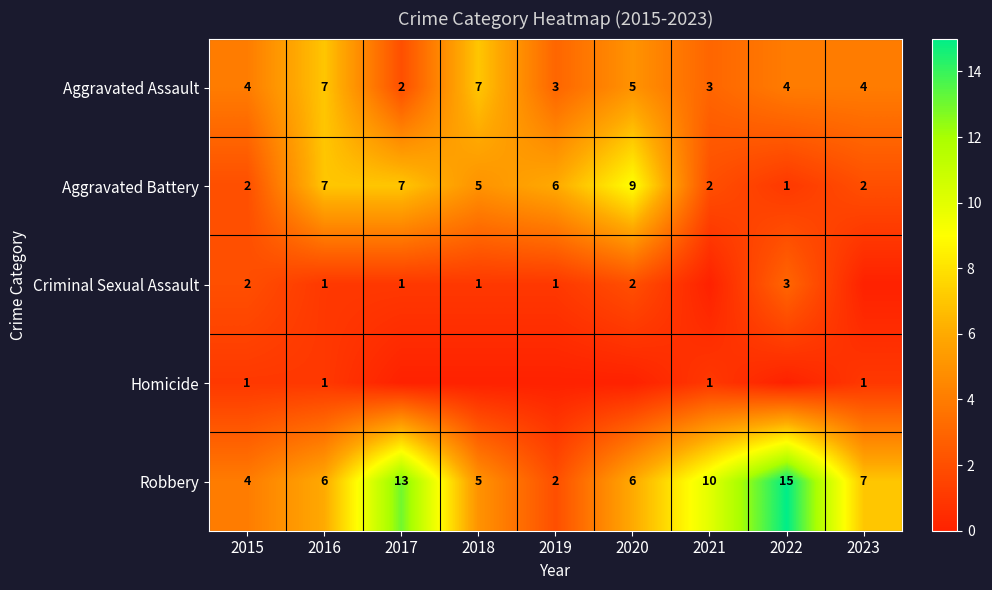

At which label is Aggravated Battery closest to 5?

2018